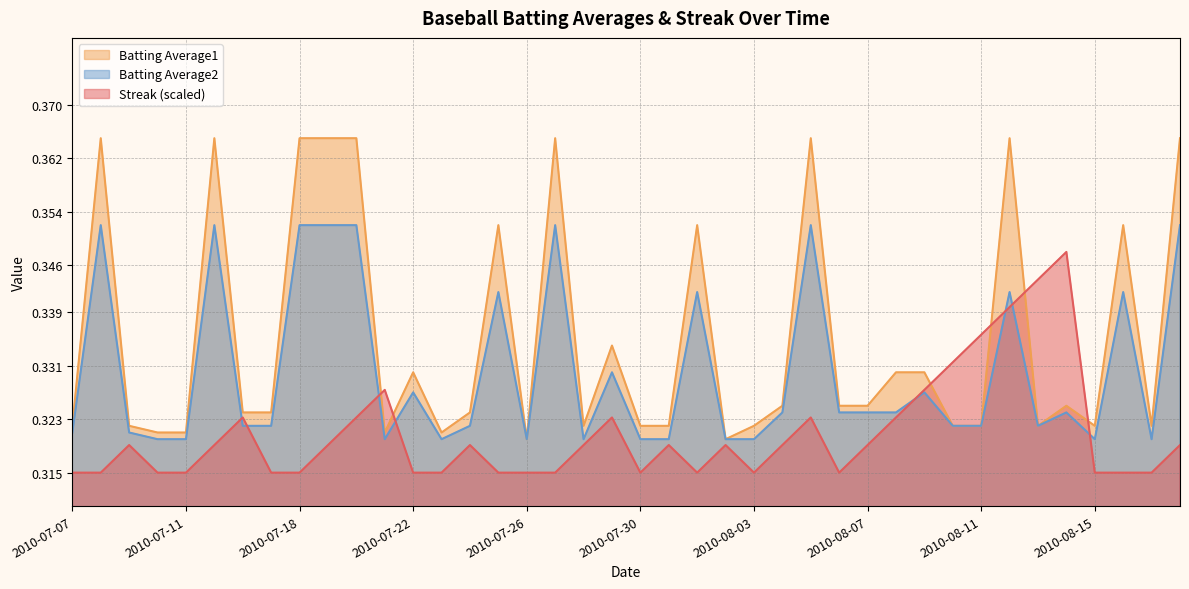

True or false: Streak has more than 1 interior local peaks.

True